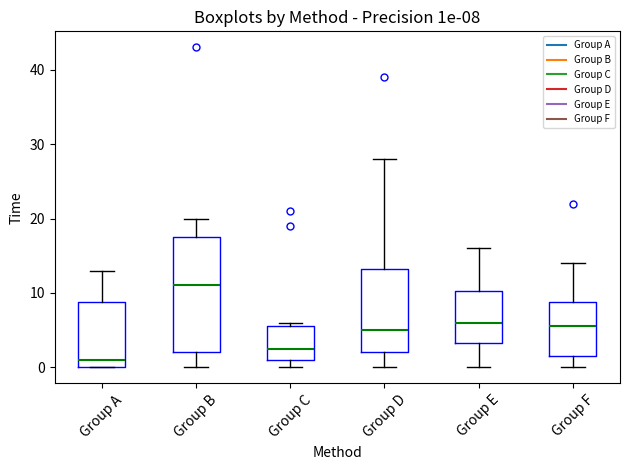

Which box is the tallest, from its lower edge to its upper edge?

Group B